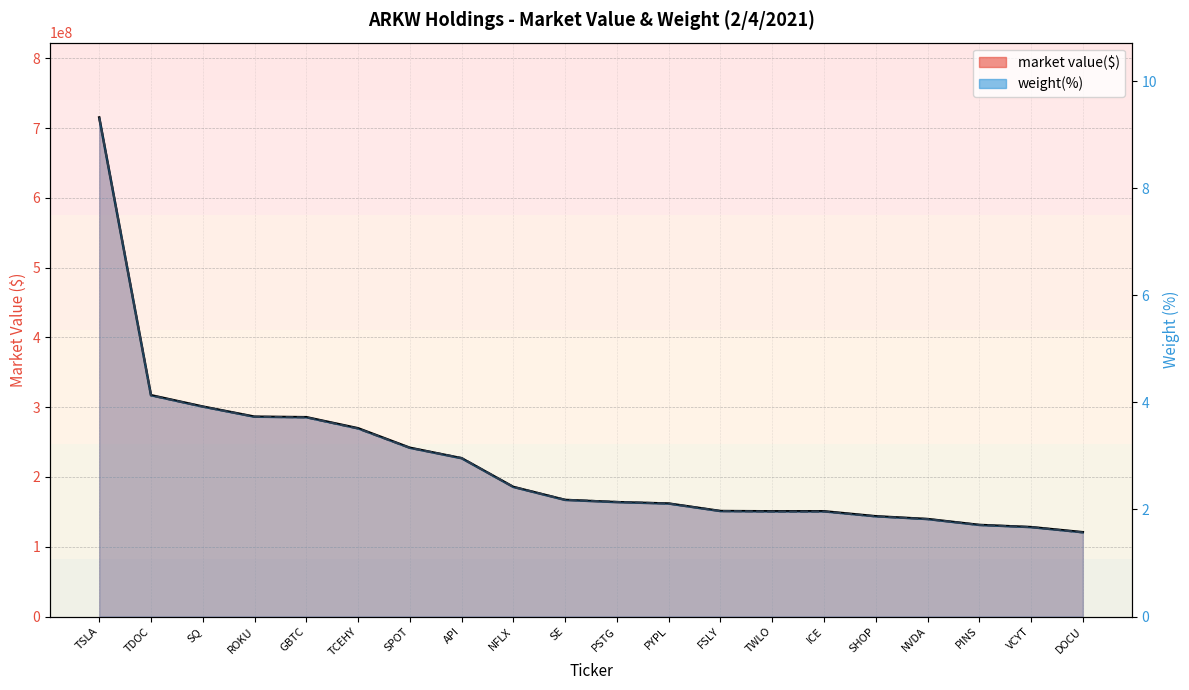

What is the difference between the second highest and minimum values in the weight(%) series?

2.6